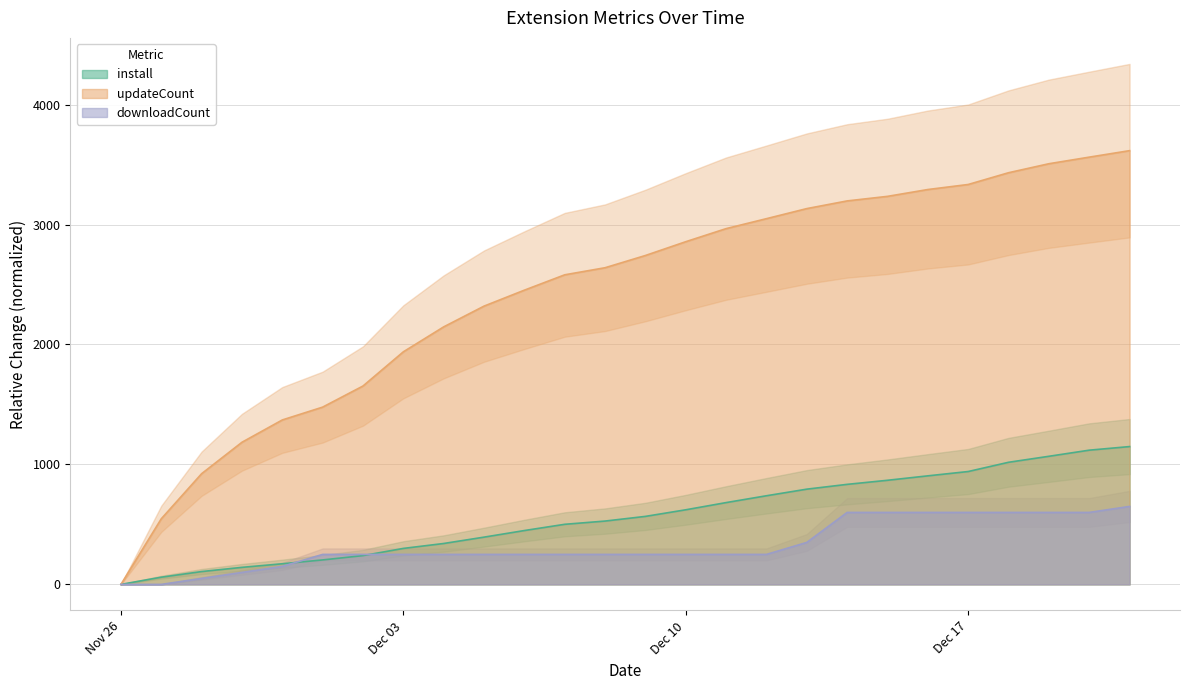

What is the maximum value for downloadCount?

650